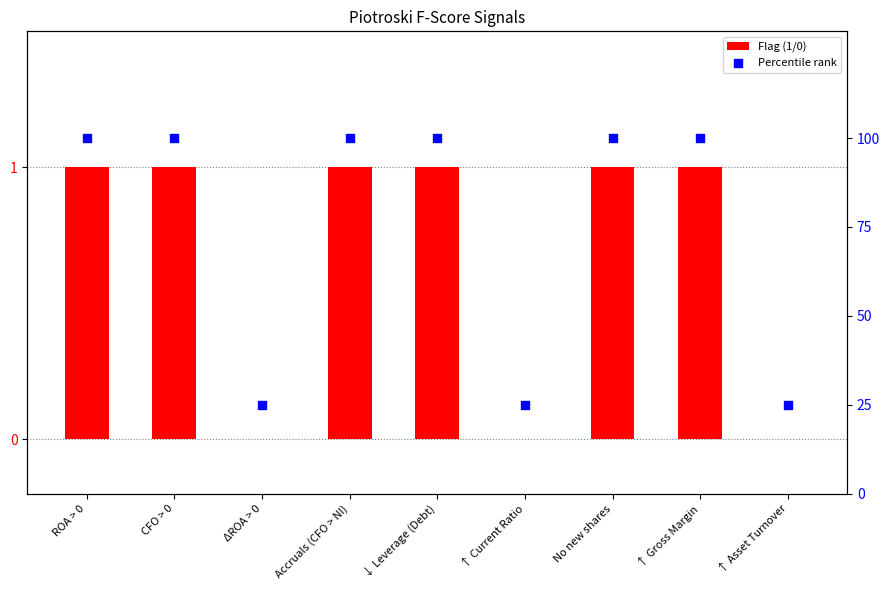

Is the value of Flag (1/0) at ↓ Leverage (Debt) greater than the value of Percentile rank at ROA > 0?

No